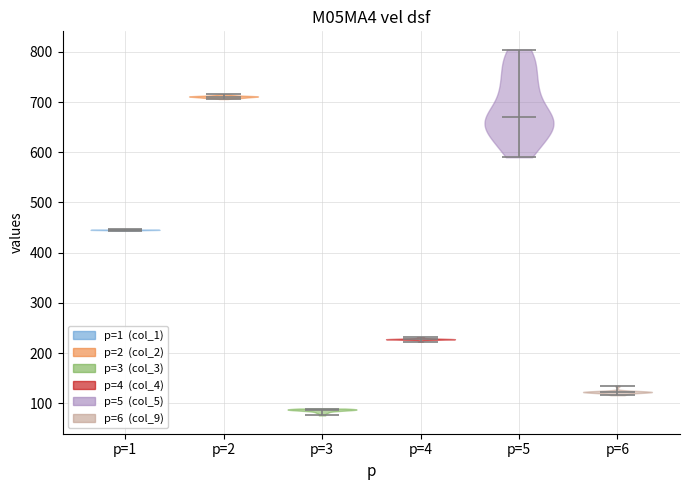

Where does the median line of the violin for p=1 sit on the y-axis? The values are not printed on the chart, so give them approximately, as read against the axis.

450